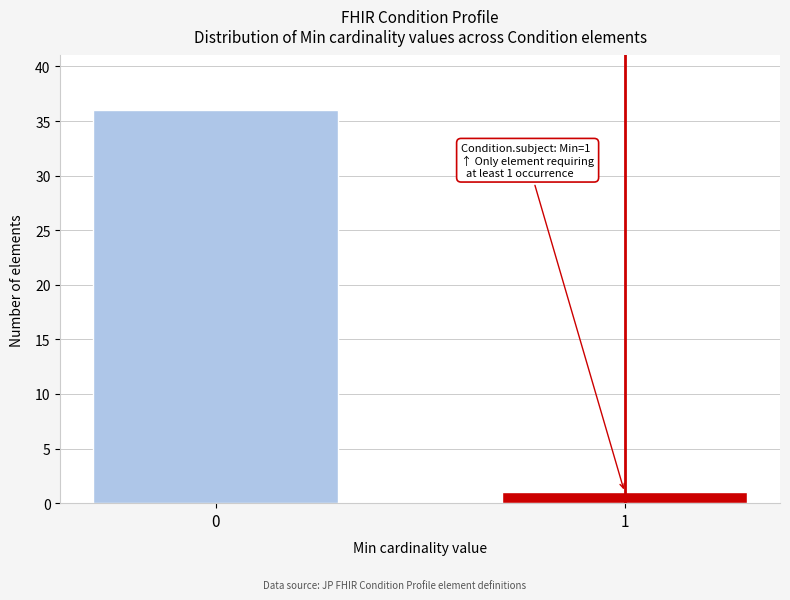

Reading left to right, transcribe all the data shown in this chart.

0=36	1=1